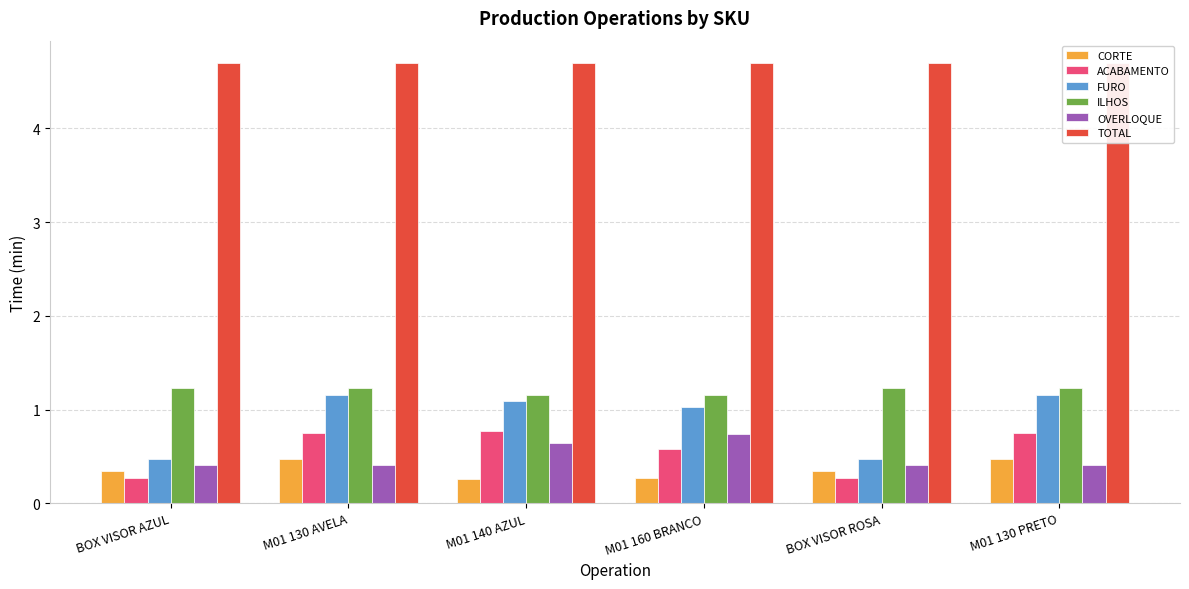

How many distinct data groups are displayed?

6